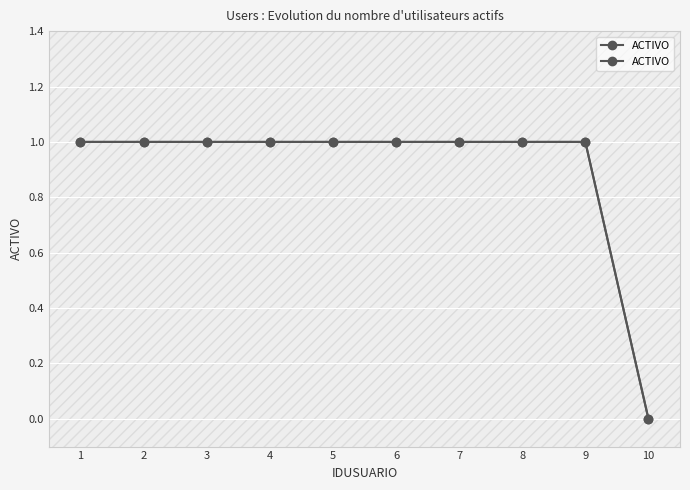

What is the ratio of the value at 5 to the value at 4?

1.0